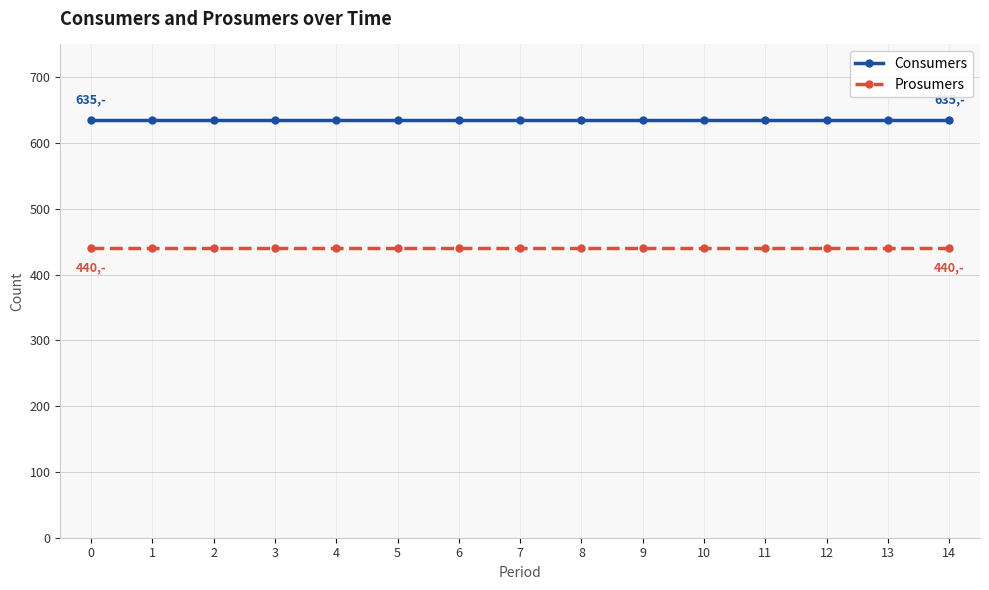

What are all the series names shown in the legend?

Consumers, Prosumers